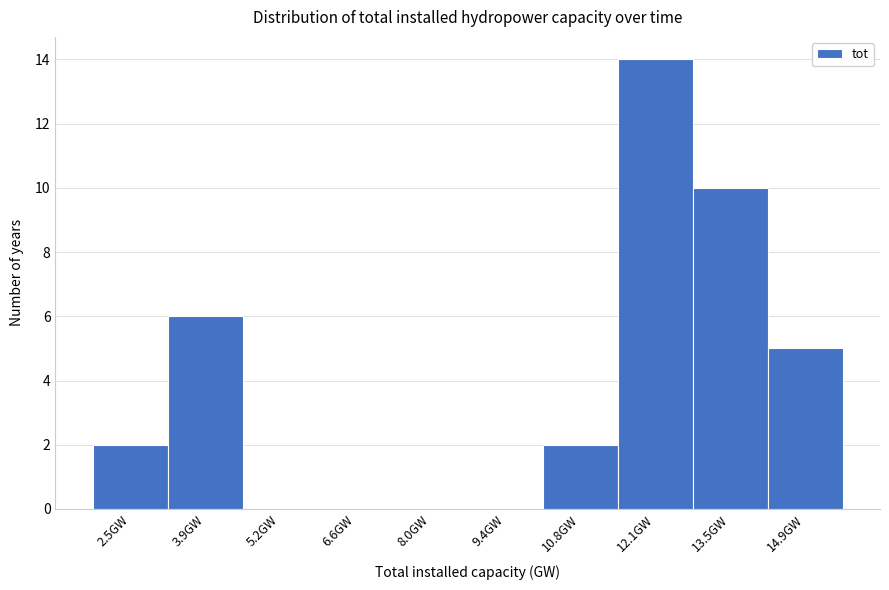

Which range on the x-axis has the tallest bar?

11.4 to 12.8